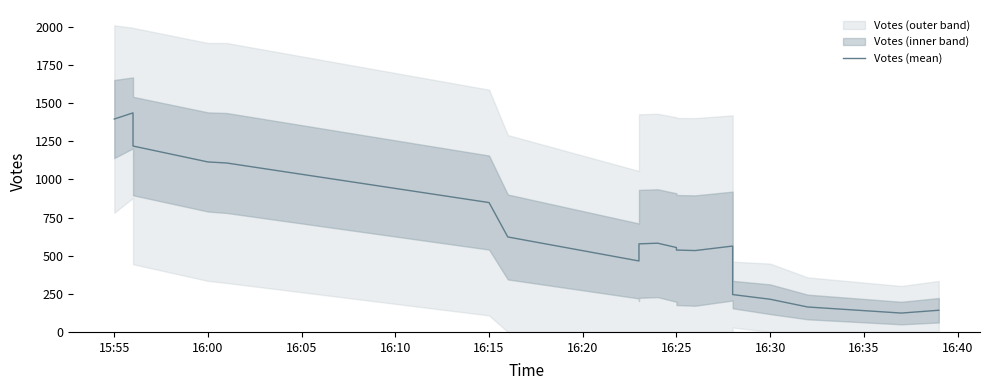

What position from the left is 16:15?

5